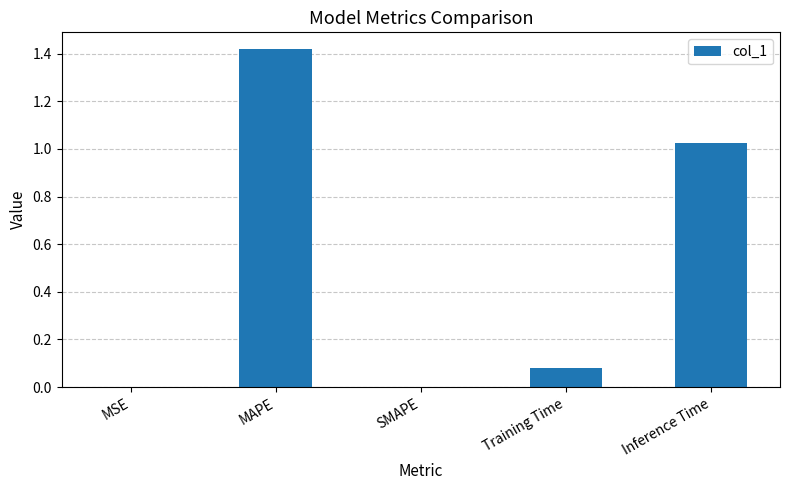

The chart shows a value of 0.6 at Inference Time. True or false?

False